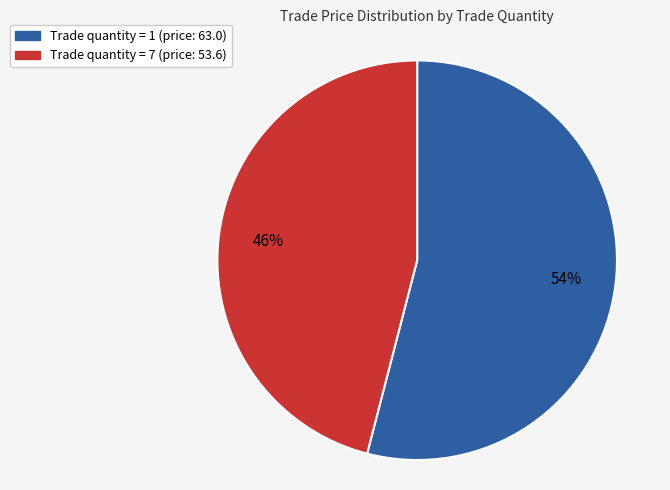

Is there any slice that represents more than half of the pie?

Yes